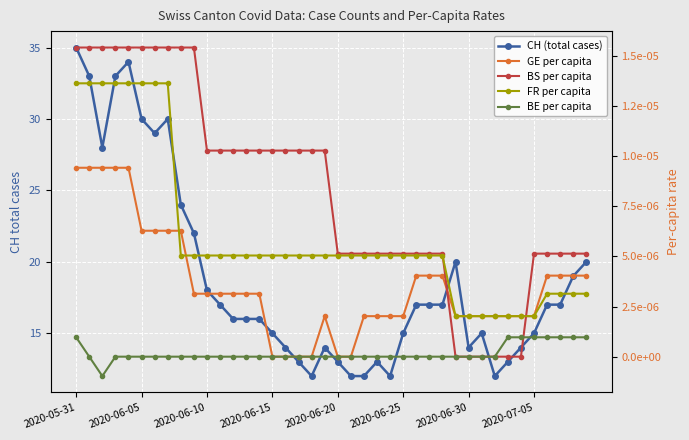

What is the difference between the highest and lowest values at 17?

13.0